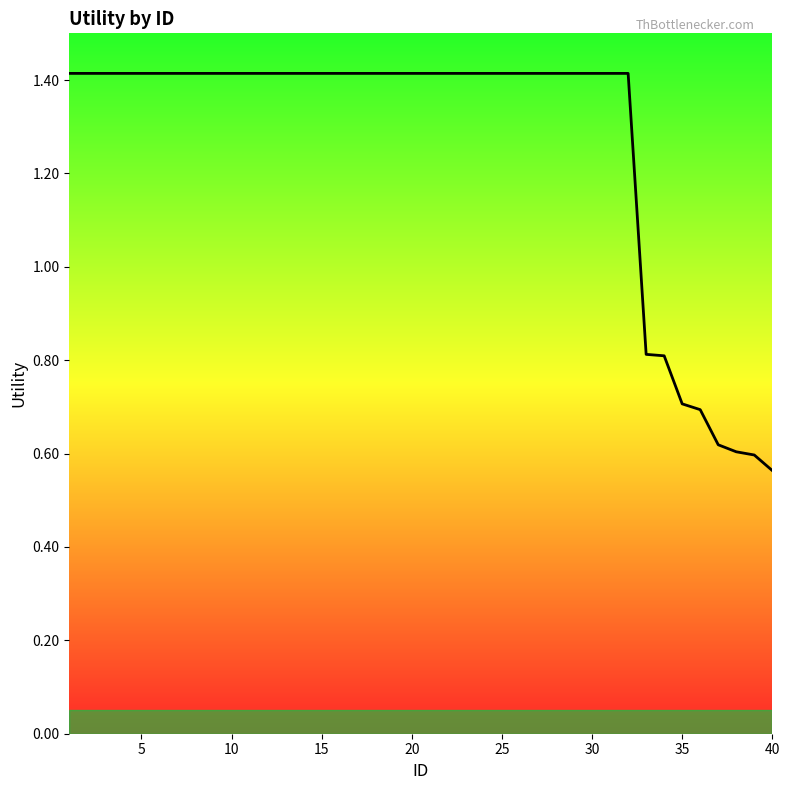

What is the greatest value displayed?

1.4